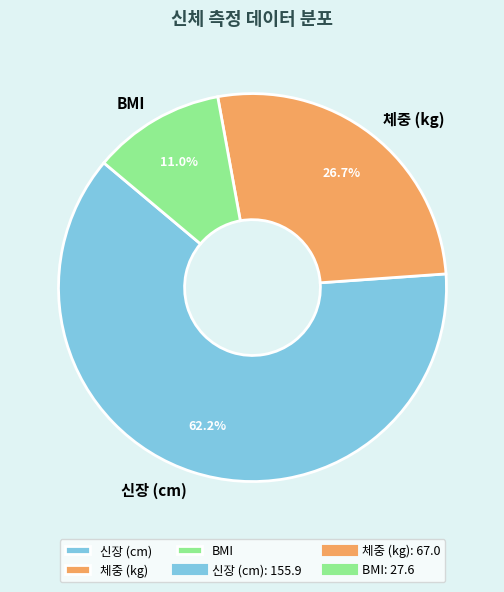

To the nearest percent, what is the combined percentage of BMI and 신장 (cm)?

73%